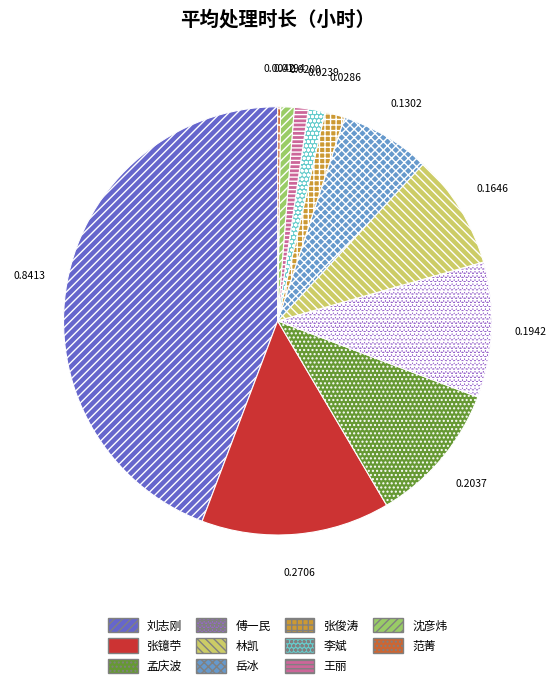

Is it true that 孟庆波 is 2% of the pie?

False